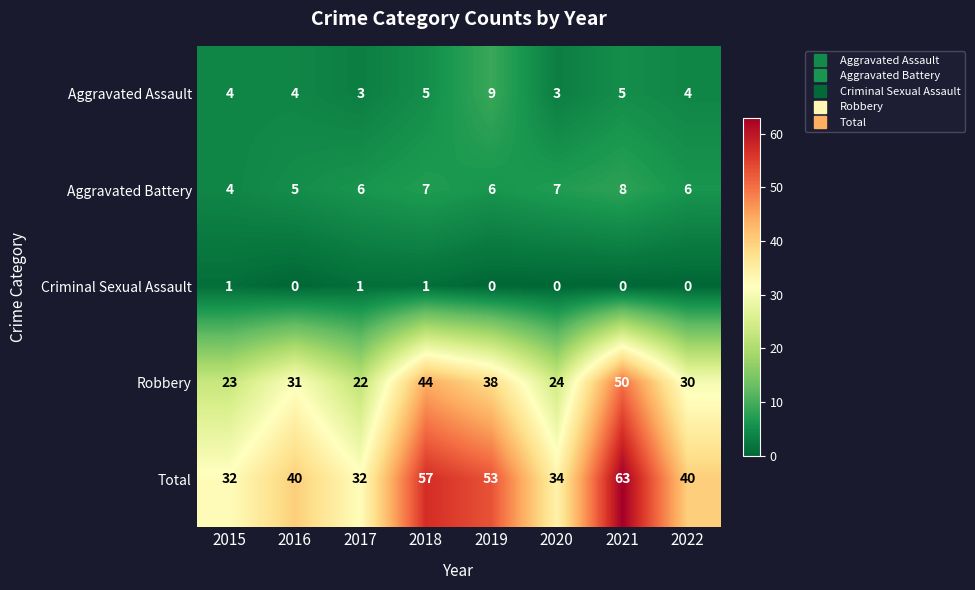

What is the approximate value of Total at 2021?

63